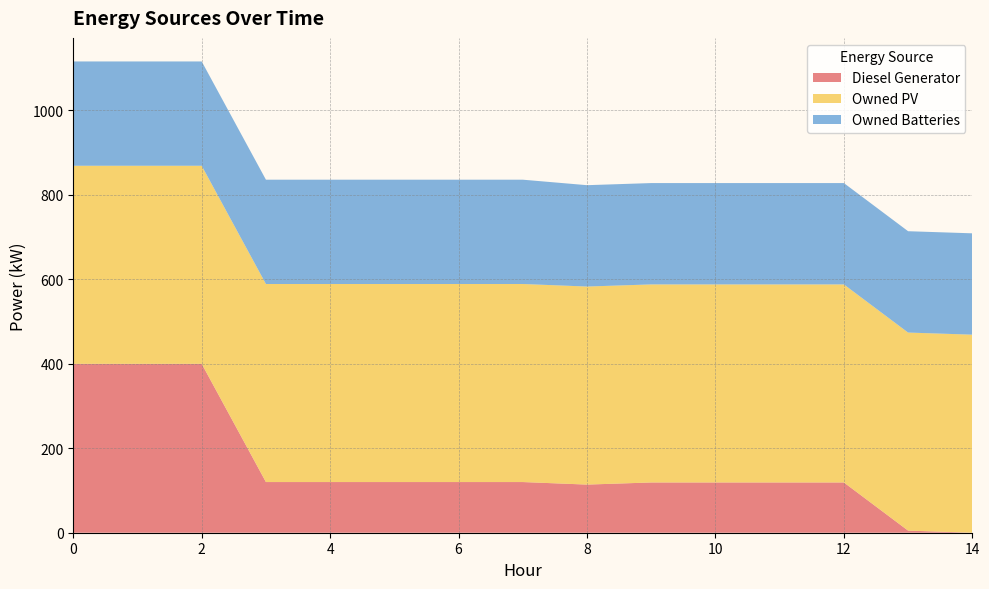

Reading right to left, what are all the values shown in this chart?

Diesel Generator: 0	5	119	119	119	119	114	120	120	120	120	120	400	400	400
Owned PV: 469	469	469	469	469	469	469	469	469	469	469	469	469	469	469
Owned Batteries: 240	240	240	240	240	240	240	247	247	247	247	247	247	247	247